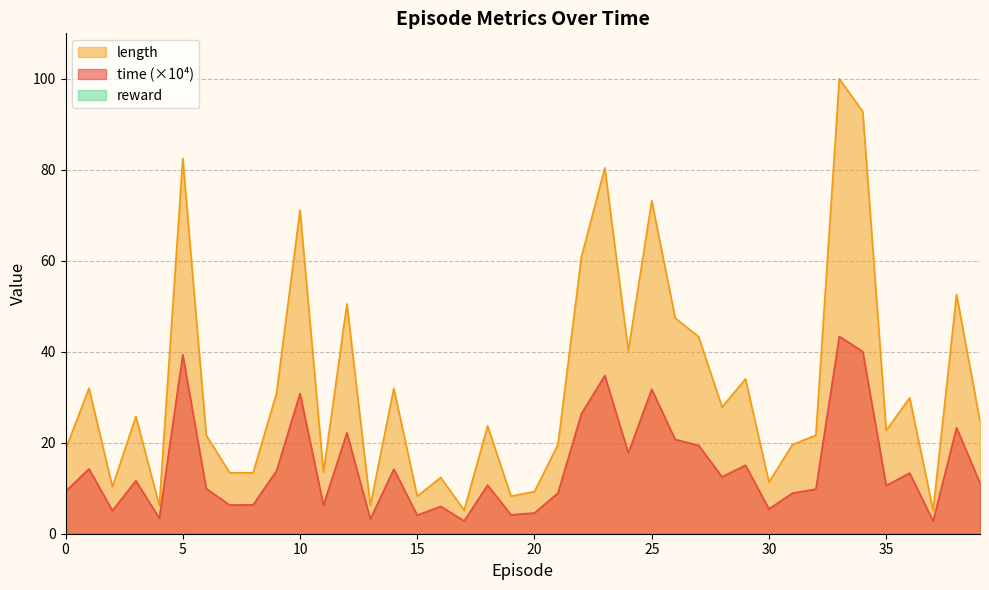

At which category does the chart reach its minimum across all series?

37